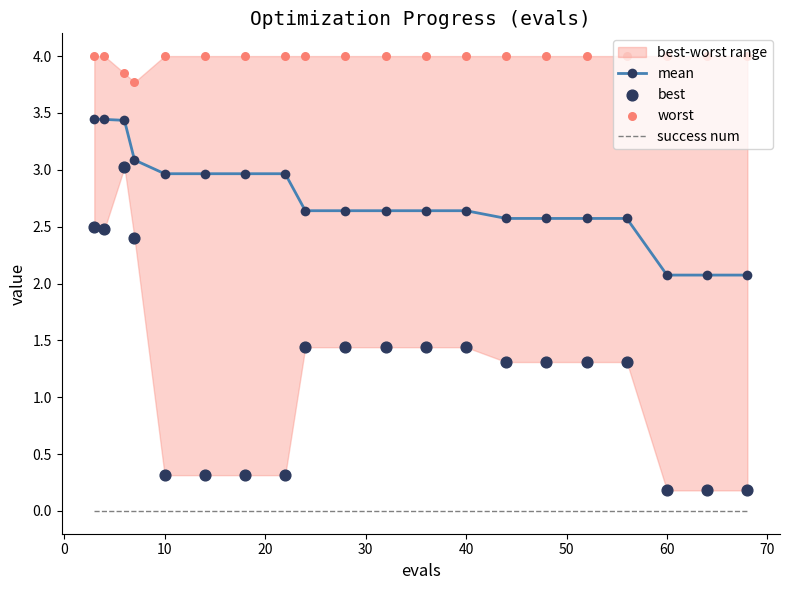

Which series reaches the minimum Y coordinate?

success num